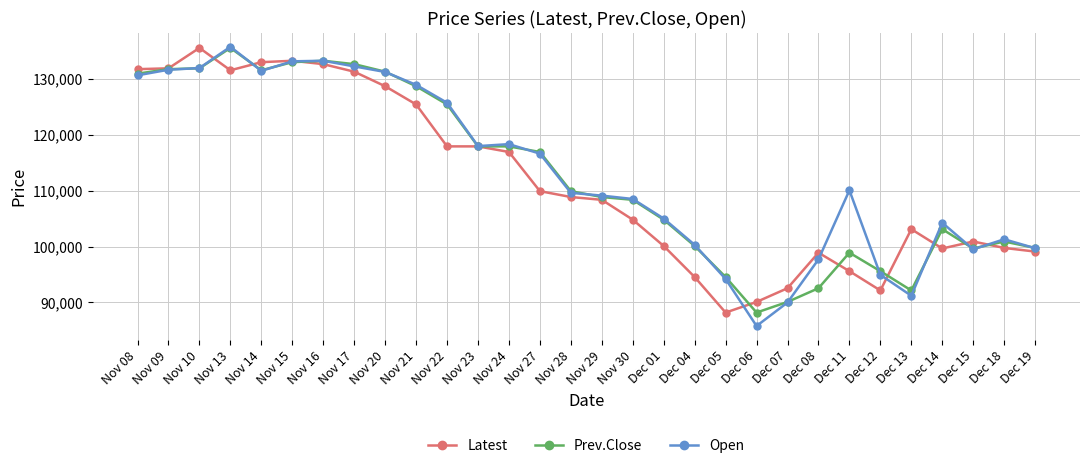

At how many categories does at least one series exceed 110845?

14